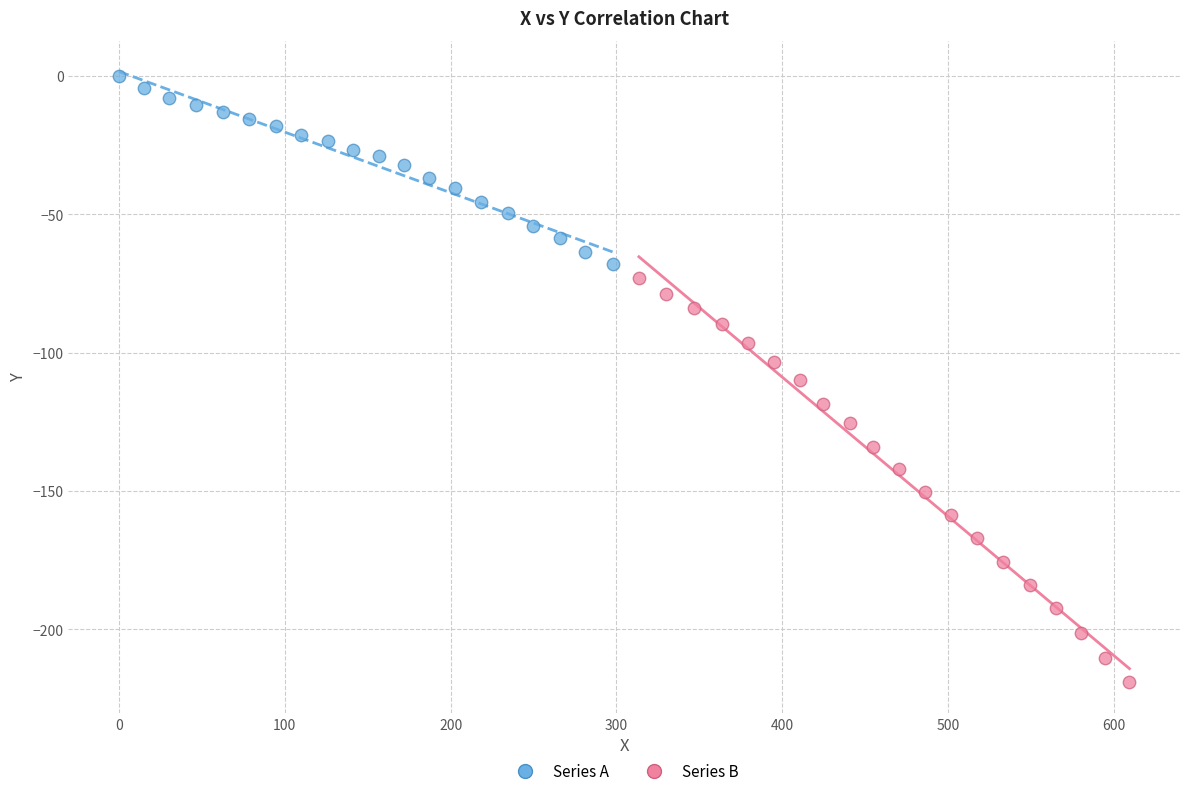

Which series has the widest spread of Y values?

Series B